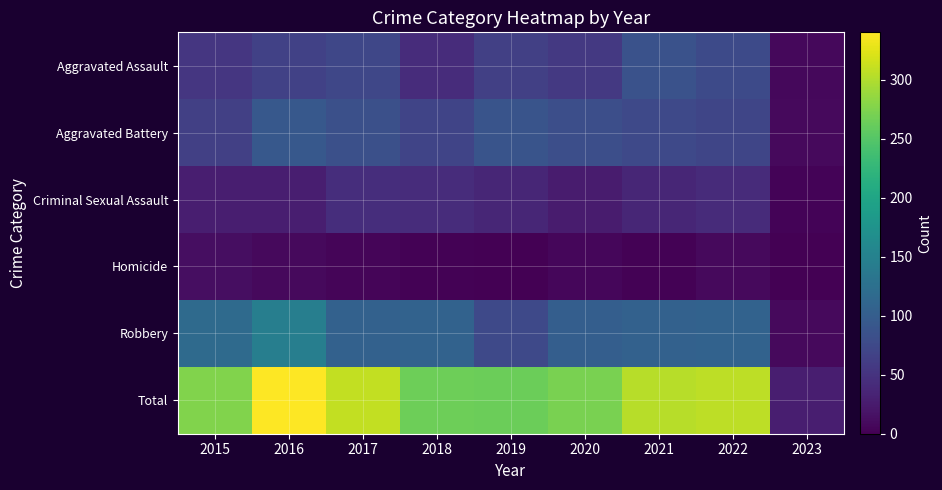

Reading left to right, transcribe all the data shown in this chart.

Aggravated Assault: 2015=54	2016=66	2017=72	2018=43	2019=65	2020=56	2021=86	2022=77	2023=7
Aggravated Battery: 2015=64	2016=93	2017=83	2018=70	2019=88	2020=82	2021=75	2022=71	2023=9
Criminal Sexual Assault: 2015=28	2016=28	2017=44	2018=43	2019=36	2020=26	2021=36	2022=42	2023=3
Homicide: 2015=13	2016=8	2017=5	2018=2	2019=0	2020=6	2021=2	2022=9	2023=1
Robbery: 2015=117	2016=145	2017=105	2018=107	2019=75	2020=102	2021=105	2022=107	2023=8
Total: 2015=276	2016=340	2017=309	2018=265	2019=264	2020=272	2021=304	2022=306	2023=28